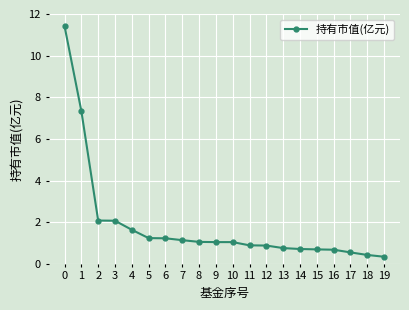

Is it true that the value at 2 is 2.1?

True